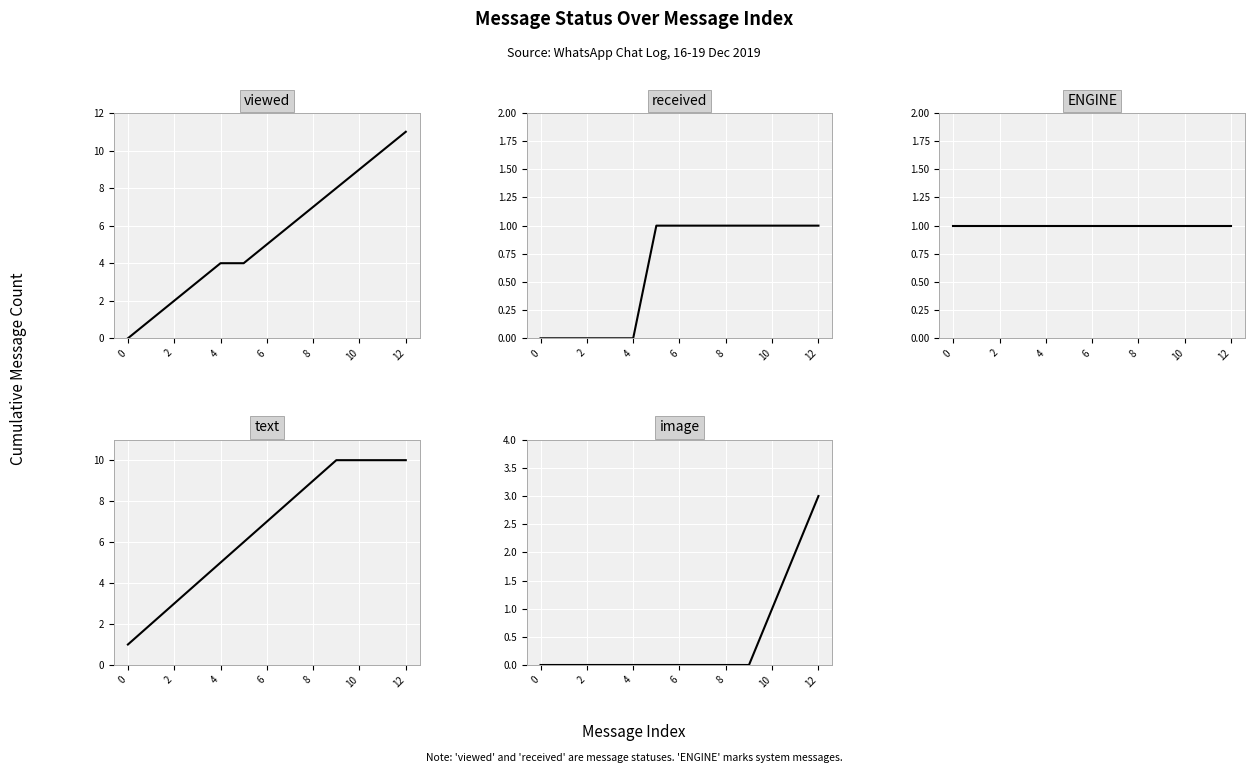

What is the difference between the second highest and minimum values in the text series?

9